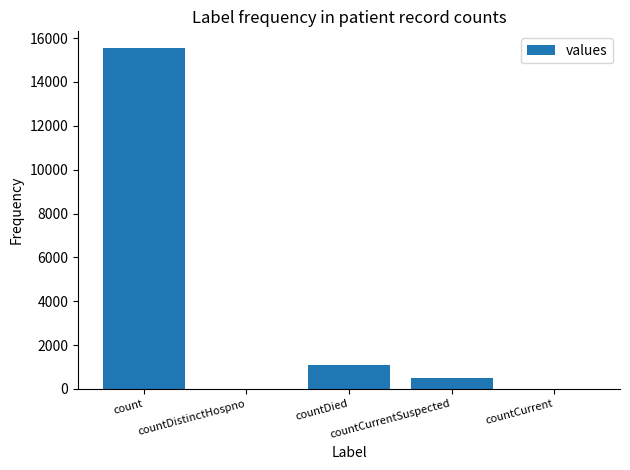

At which label does the data first exceed 486?

count